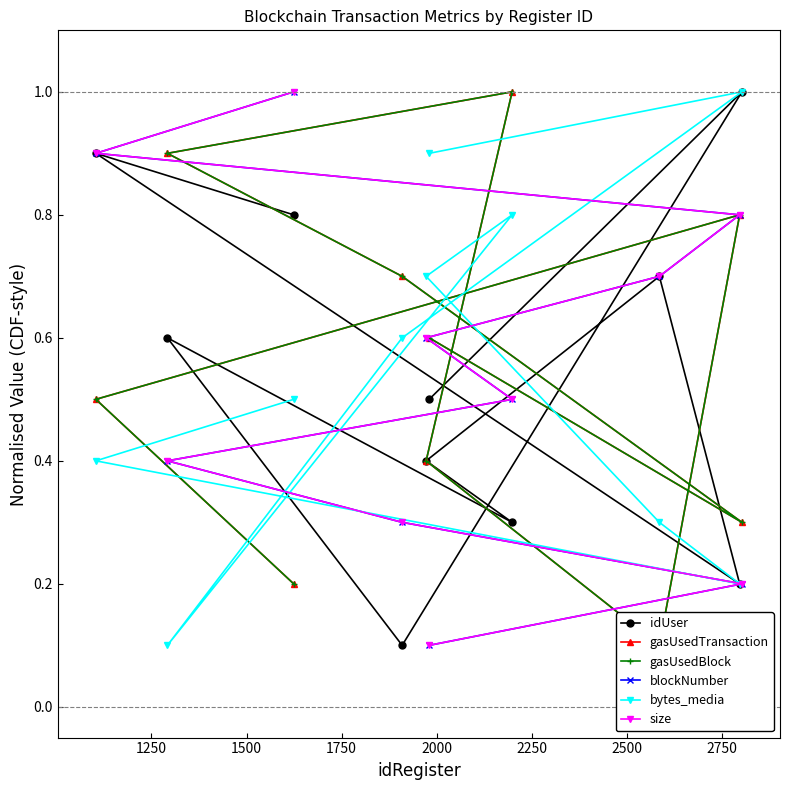

What is the maximum value shown in the chart?

1.0